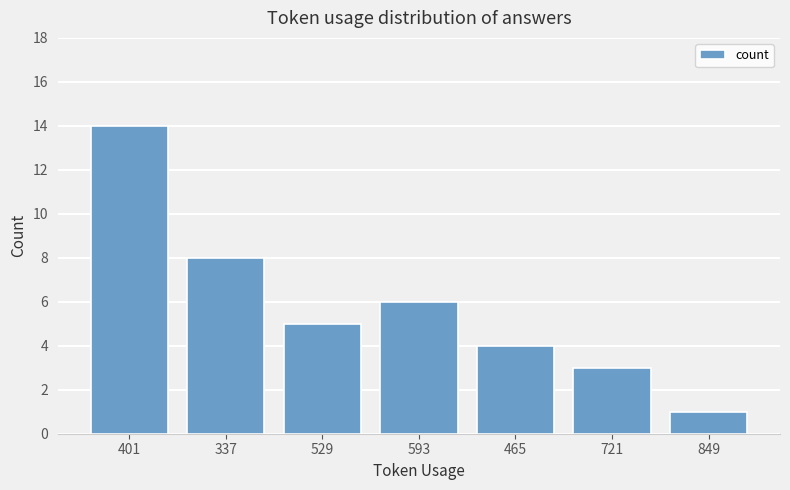

At which category does the chart reach its peak across all series?

401